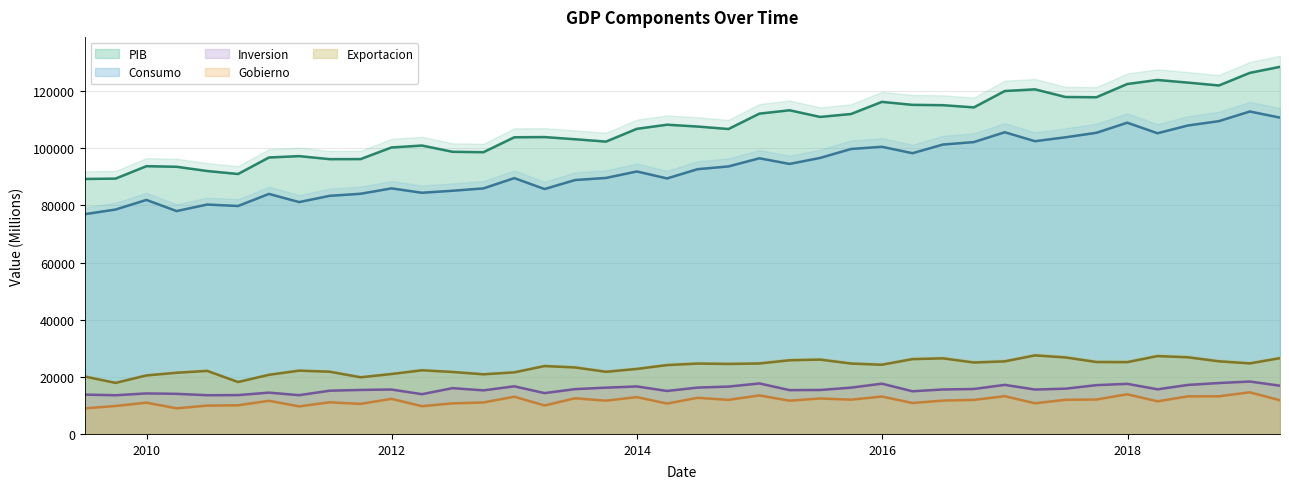

Reading left to right, list all the values displayed in this chart.

PIB: 89285.9	89414.1	93767.9	93561.1	92080.5	91027.2	96812.0	97288.7	96227.0	96247.7	100318.9	101001.4	98806.4	98662.2	103889.3	103960.2	103201.3	102372.5	106849.2	108289.6	107649.8	106782.8	112165.0	113343.7	111016.1	112035.4	116288.4	115243.1	115126.3	114354.3	120081.8	120681.0	117991.7	117906.1	122542.0	123950.2	123024.8	122027.8	126441.0	128558.7
Consumo: 76957.4	78587.4	81955.3	78052.0	80341.7	79826.0	84058.5	81197.4	83390.5	84105.9	85998.9	84460.2	85165.0	85987.3	89594.2	85761.0	88920.6	89652.9	91916.0	89480.6	92719.1	93689.2	96531.0	94562.6	96657.5	99789.4	100563.5	98310.1	101347.4	102205.7	105654.1	102512.6	103887.9	105456.1	109000.5	105300.5	108031.1	109539.4	112917.7	110771.7
Inversion: 13770.4	13551.3	14185.8	14043.8	13559.8	13600.7	14460.9	13578.4	15140.1	15404.7	15554.3	13921.7	16035.0	15255.3	16674.7	14299.4	15700.2	16201.3	16633.6	15055.4	16235.9	16581.3	17684.1	15343.2	15390.9	16213.5	17597.7	14944.9	15568.2	15738.6	17180.4	15549.8	15848.5	17081.1	17543.7	15630.1	17166.0	17826.9	18351.4	16885.4
Gobierno: 8958.7	9789.0	10953.5	8976.4	9937.4	10031.7	11611.9	9651.8	11085.6	10522.8	12288.8	9727.6	10702.2	11028.5	13038.8	9966.5	12486.6	11643.8	12904.2	10630.5	12656.8	11937.6	13485.4	11644.9	12419.8	12002.9	13102.1	10839.0	11677.5	11922.7	13224.3	10736.5	11966.0	12052.1	13890.3	11422.3	13170.7	13183.2	14578.0	11781.0
Exportacion: 20126.3	17873.8	20486.5	21424.0	22079.8	18180.4	20705.3	22163.7	21790.3	19841.4	20983.1	22288.3	21696.5	20884.9	21562.6	23778.7	23284.3	21766.3	22767.3	24110.7	24643.5	24511.6	24676.0	25797.8	26032.9	24655.1	24235.3	26201.0	26470.3	25010.8	25415.2	27502.8	26791.4	25189.8	25149.4	27265.4	26839.8	25438.0	24703.0	26539.9